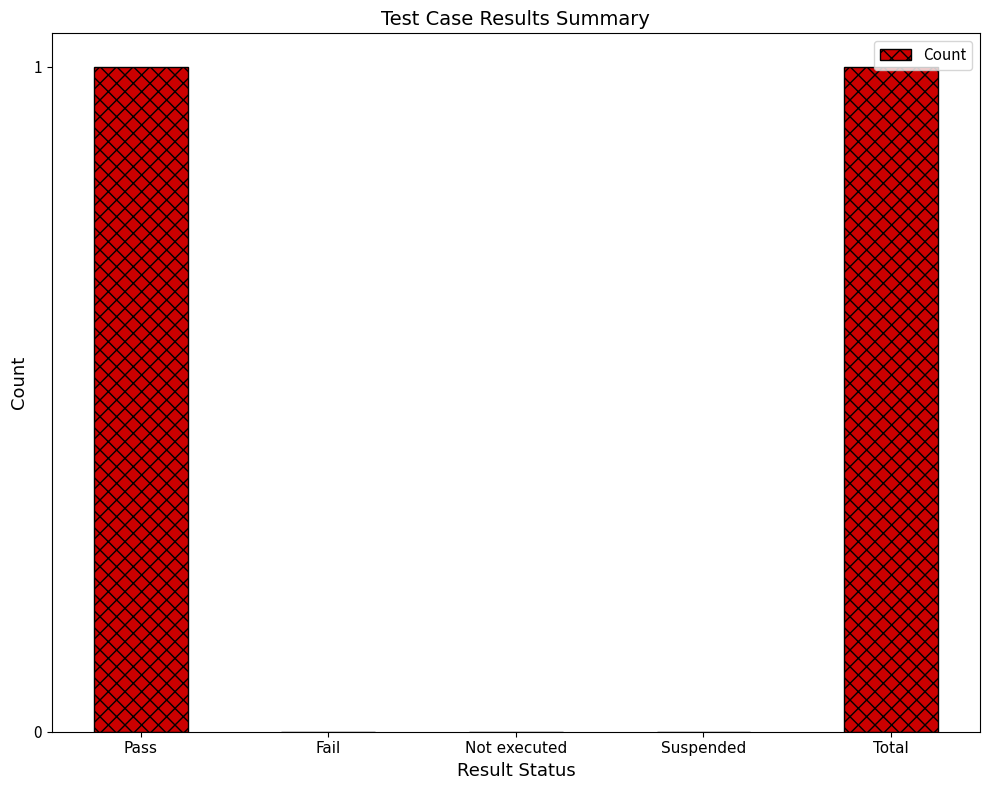

The value at Not executed is 0. True or false?

True